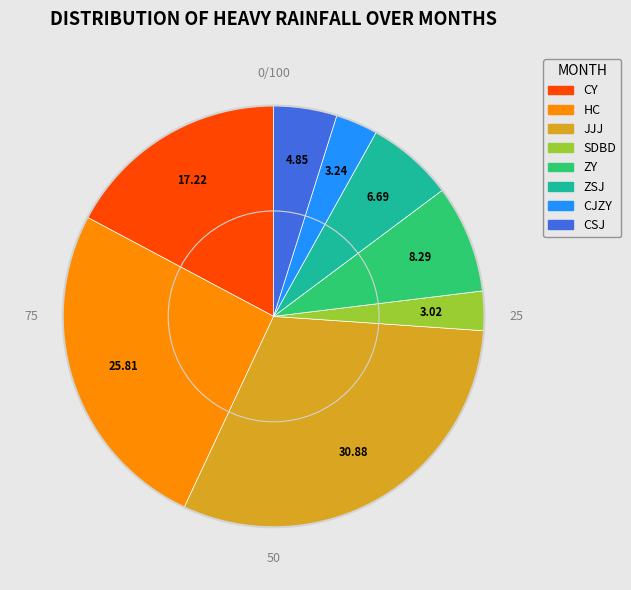

Which category has the biggest portion of the pie?

JJJ